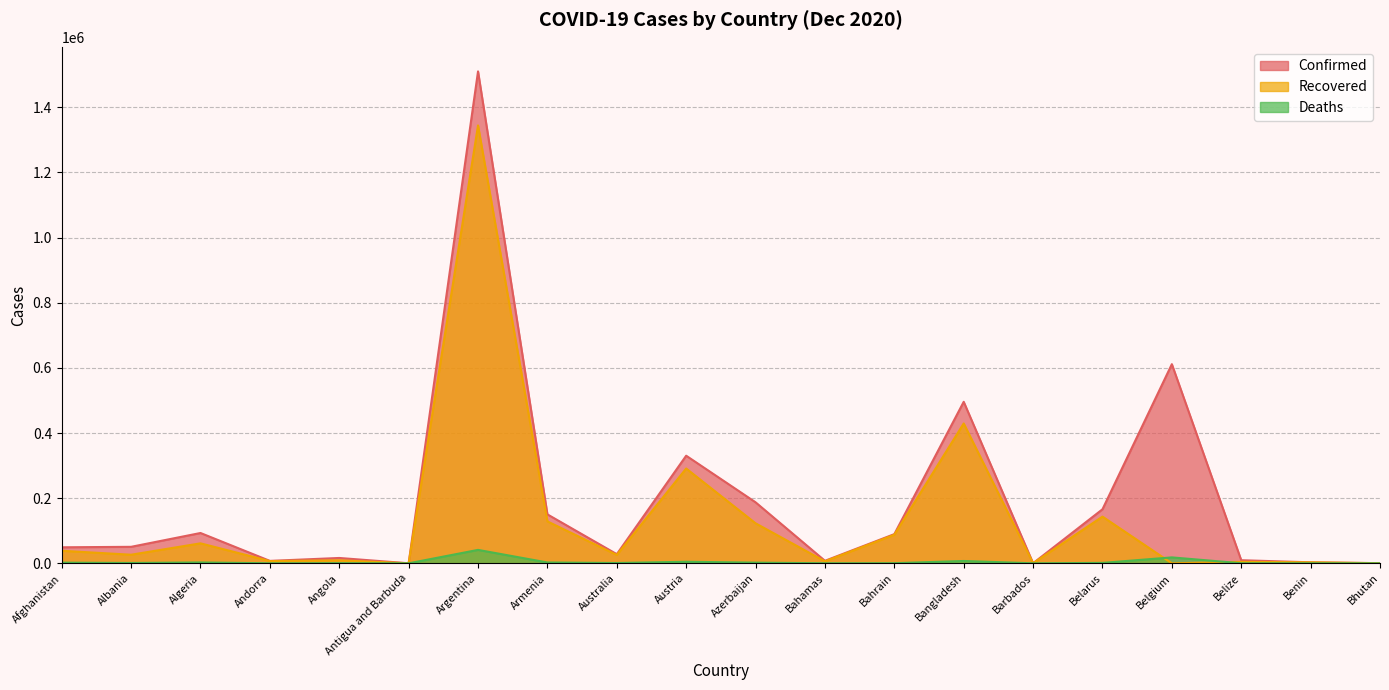

What is the total value across all series at Australia?

54658